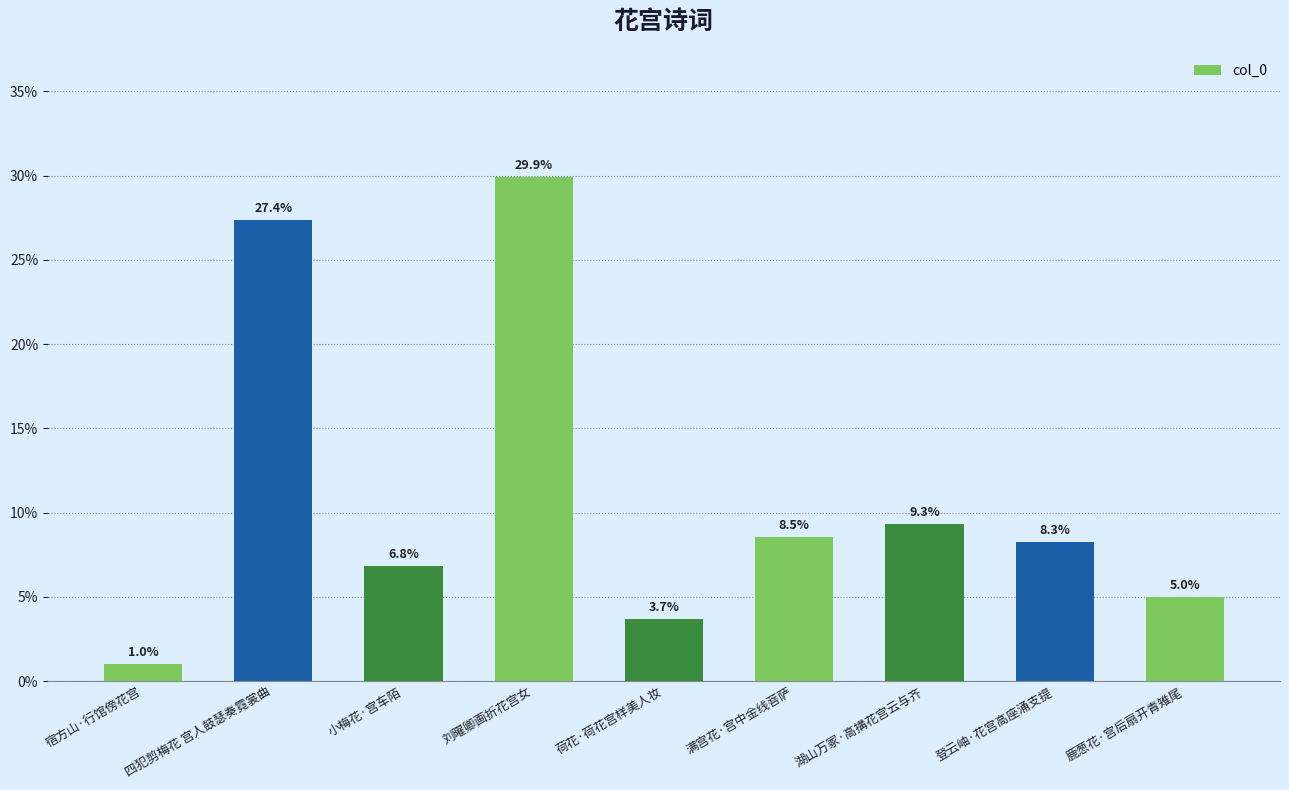

The chart shows a value of 8.5 at 满宫花·宫中金线菩萨. True or false?

True